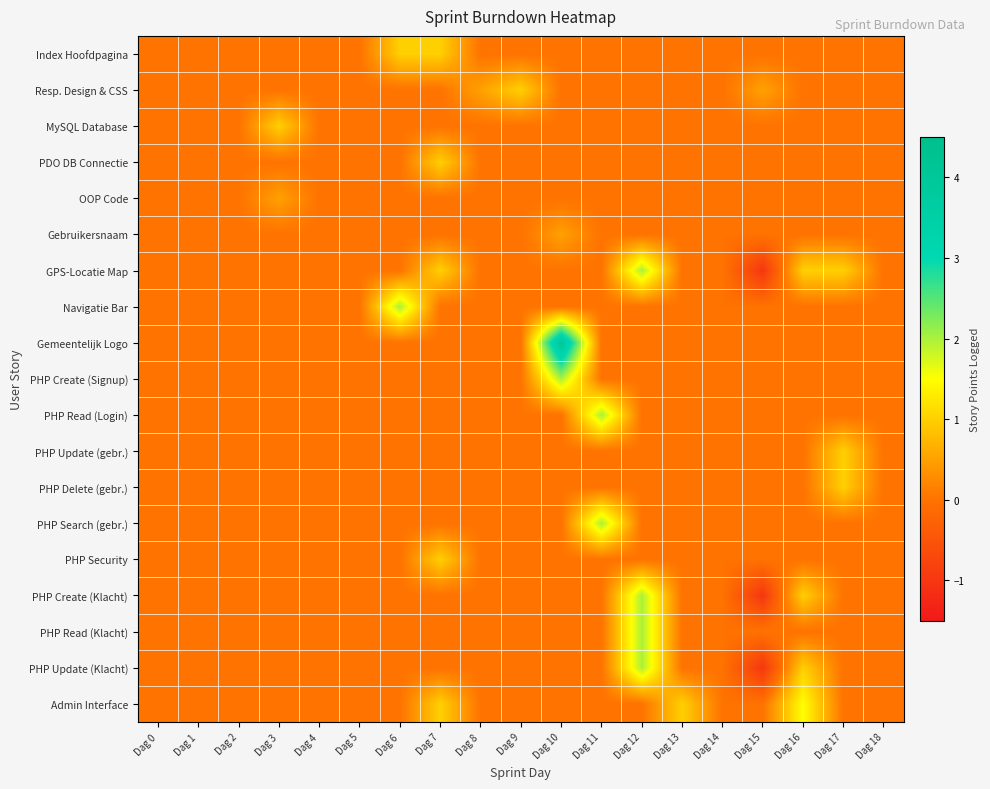

Rank the series by their maximum value, from lowest to highest.

OOP Code, Gebruikersnaam, Index Hoofdpagina, Resp. Design & CSS, MySQL Database, PDO DB Connectie, PHP Update (gebr.), PHP Delete (gebr.), PHP Security, Admin Interface, GPS-Locatie Map, Navigatie Bar, PHP Create (Signup), PHP Read (Login), PHP Search (gebr.), PHP Create (Klacht), PHP Read (Klacht), PHP Update (Klacht), Gemeentelijk Logo